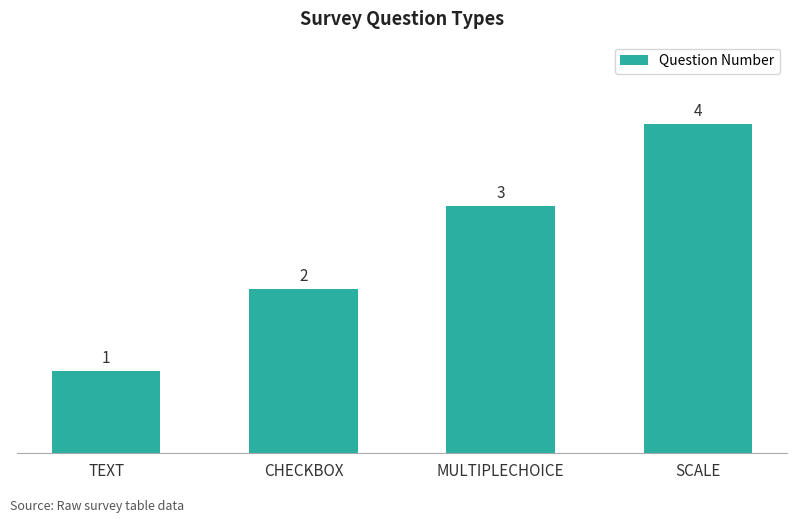

Approximately how many times larger is the value at MULTIPLECHOICE compared to CHECKBOX?

1.5